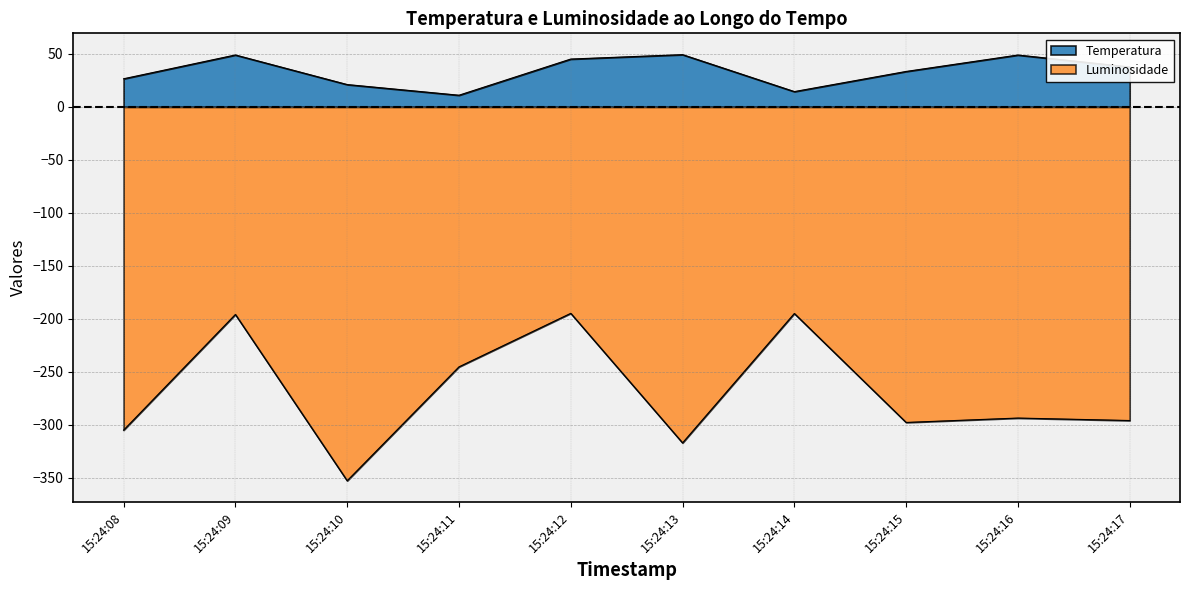

What is the difference between the maximum and minimum values in the Luminosidade series?

158.0